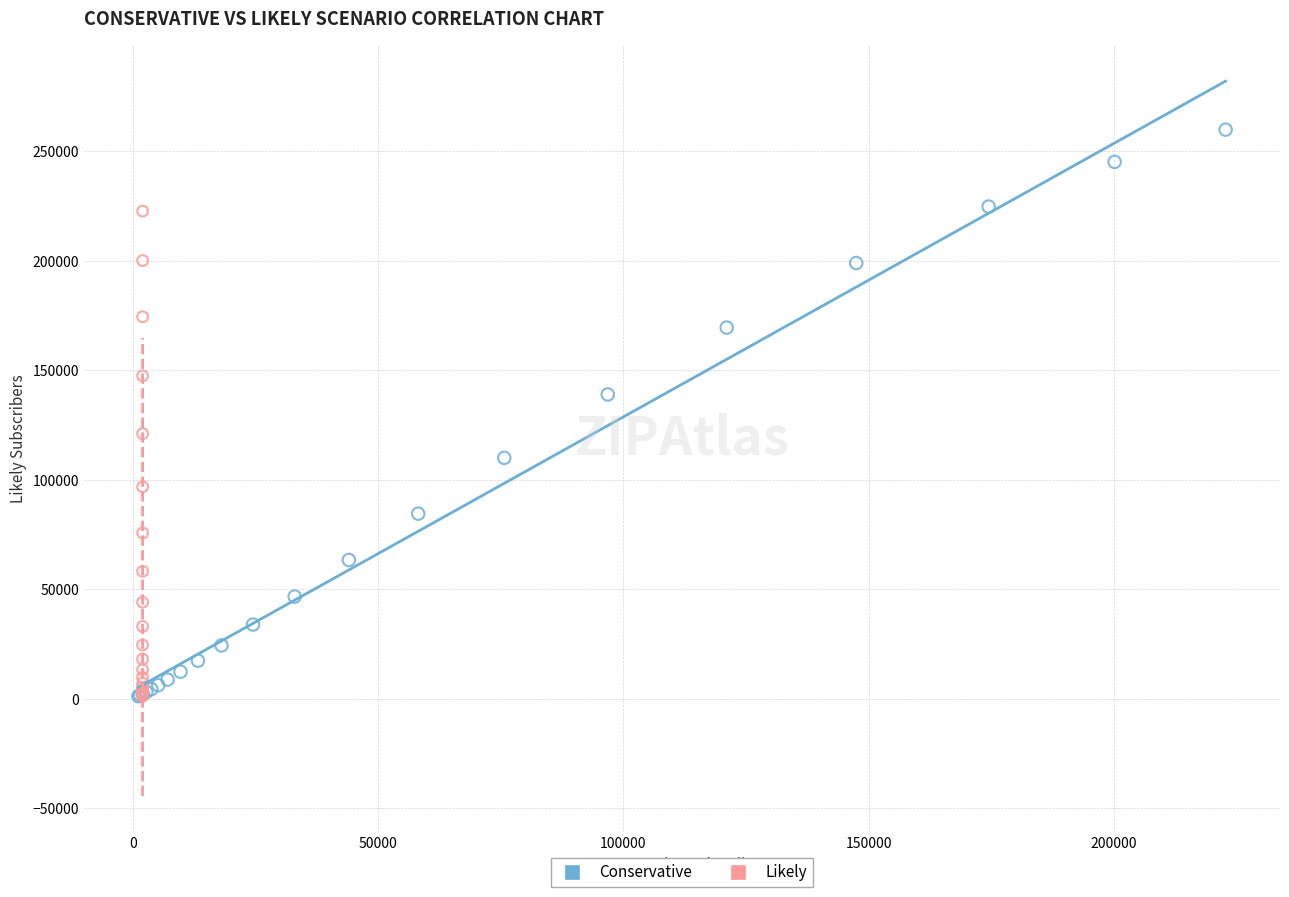

Which series contains the highest Y value?

Conservative